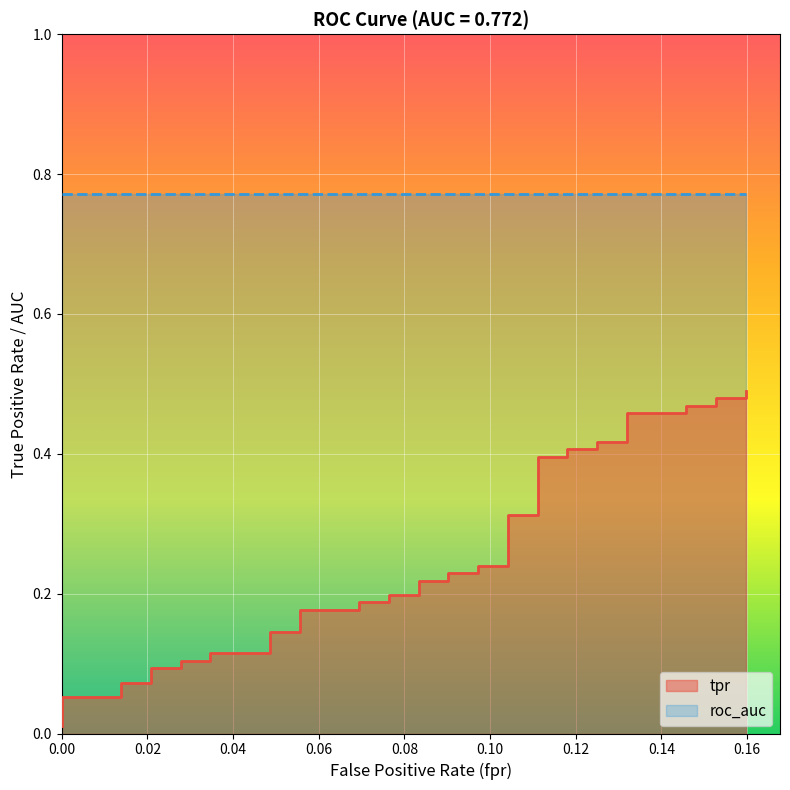

What is the change in value from 0.1180555555555556 to 0.1527777777777778?

+0.1